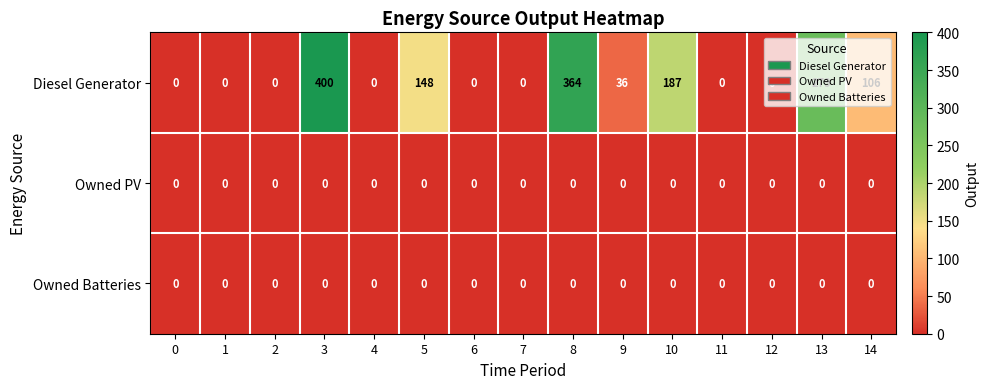

At how many categories does at least one series exceed 207?

3